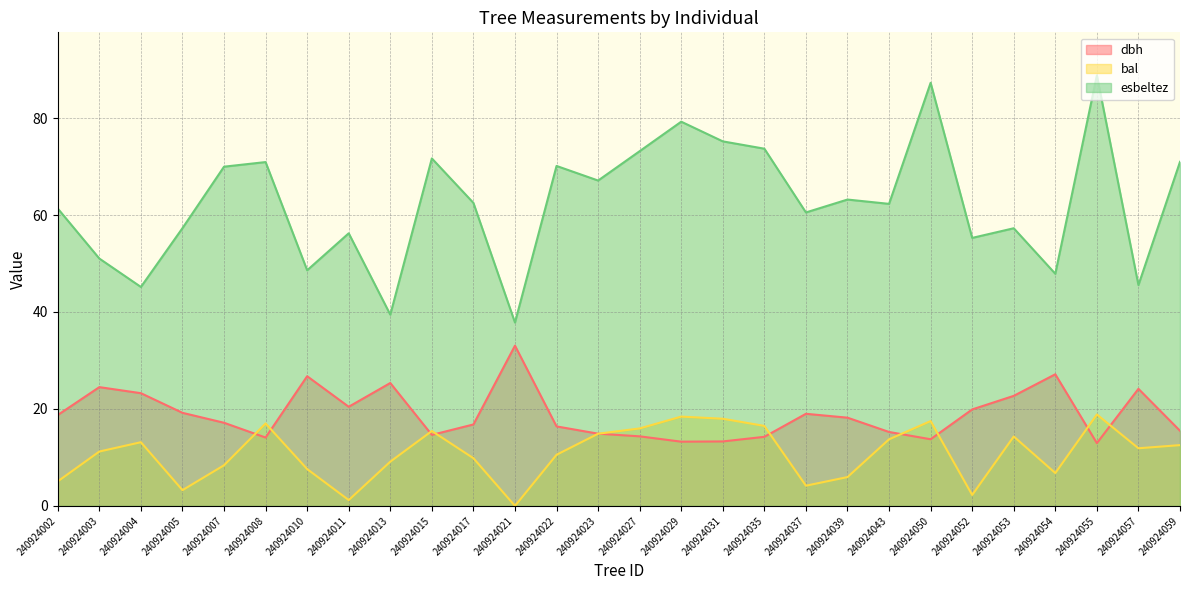

Which category has the highest value across all series?

240924055